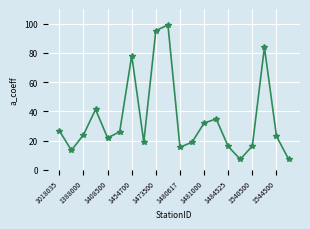

Does the chart have visible grid lines?

Yes